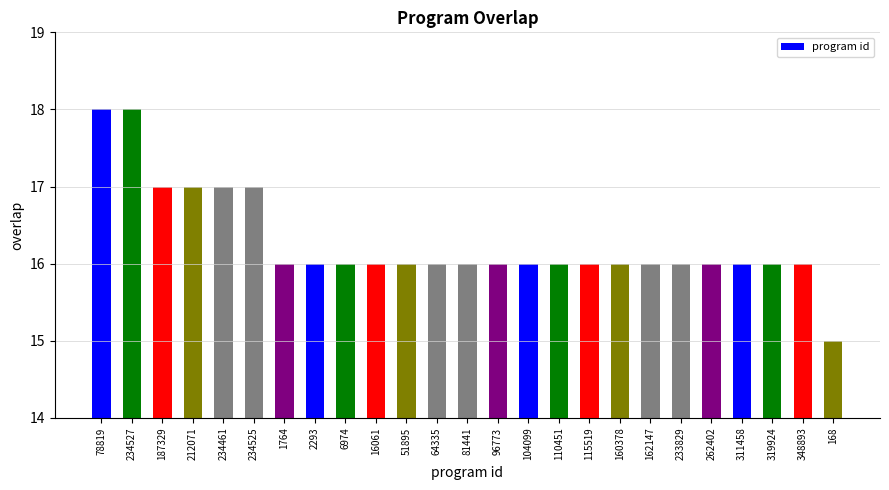

The value at 212071 is 29. True or false?

False